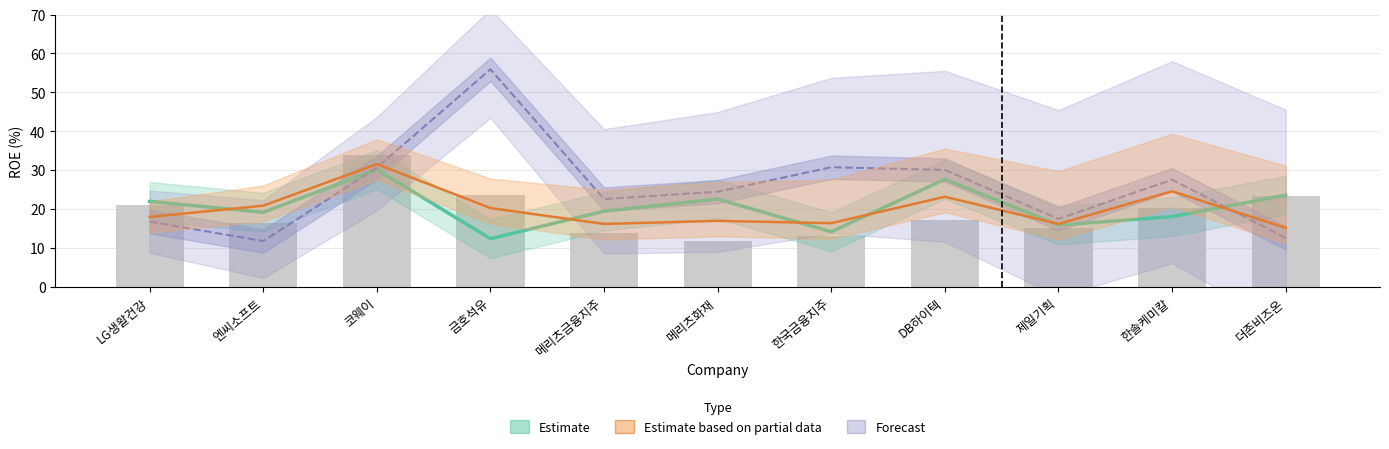

True or false: Estimate has a value of 39.7 at DB하이텍.

False